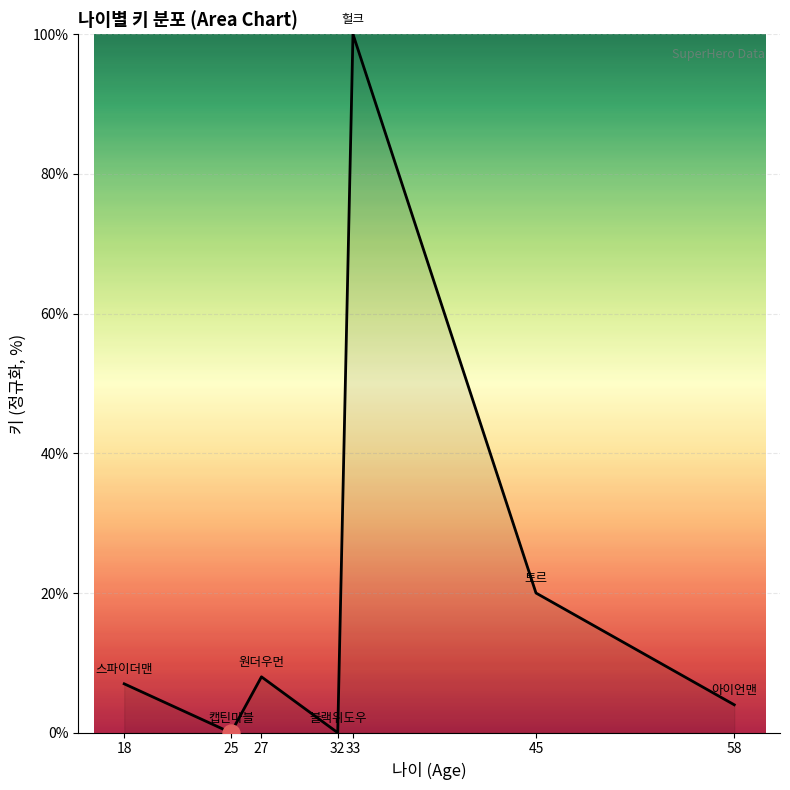

What is the change in value from 27 to 33?

+92.0